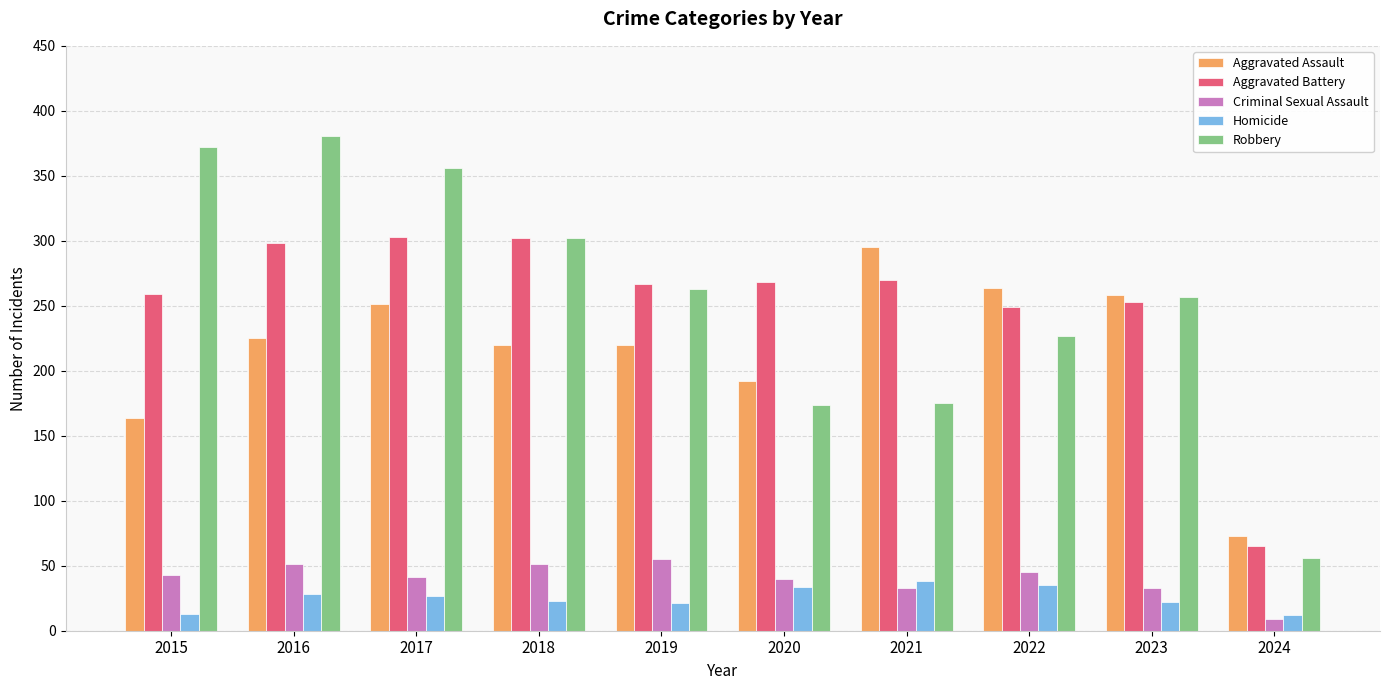

The value of Homicide at 2018 is 5. True or false?

False